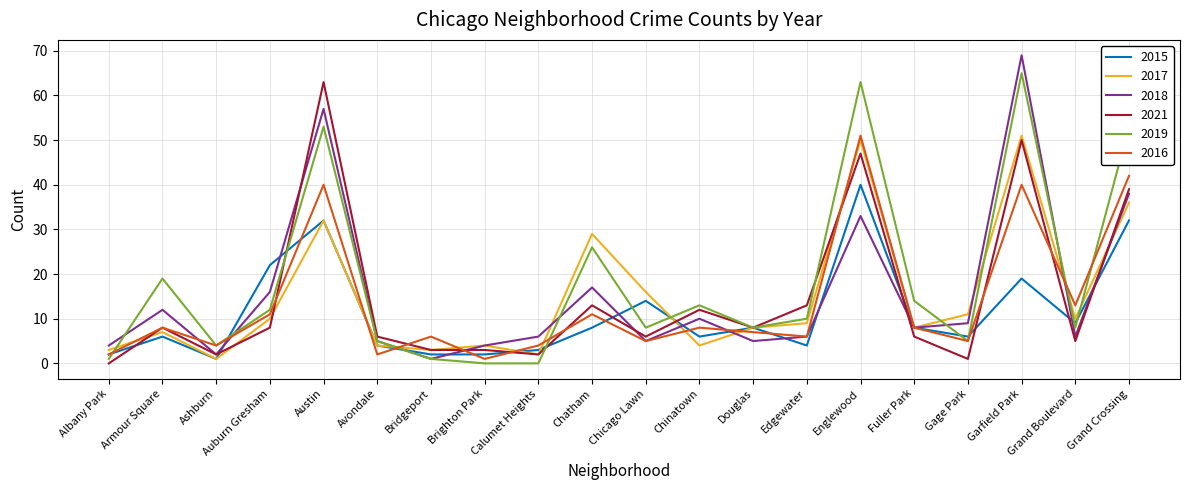

What is the maximum value shown in the chart?

69